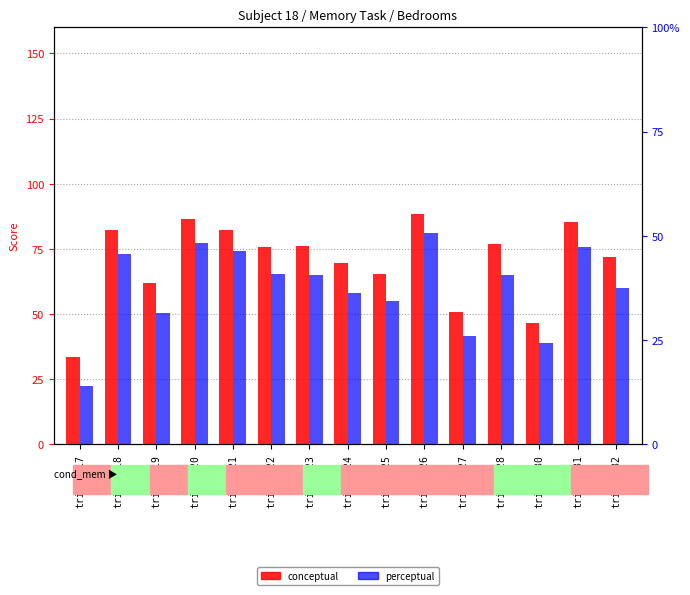

What is the sum of the conceptual values at trial_218 and trial_223?

158.2